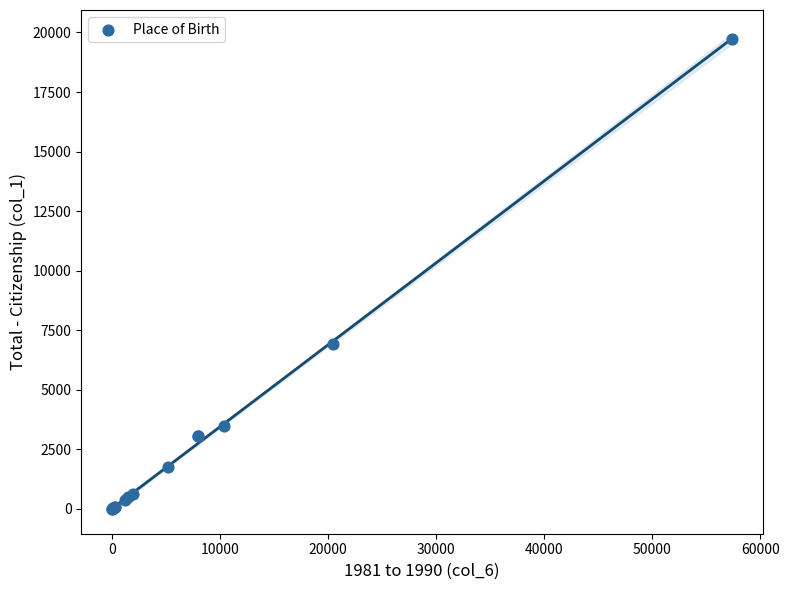

What Y value in the scatter plot is closest to 9865?

6915